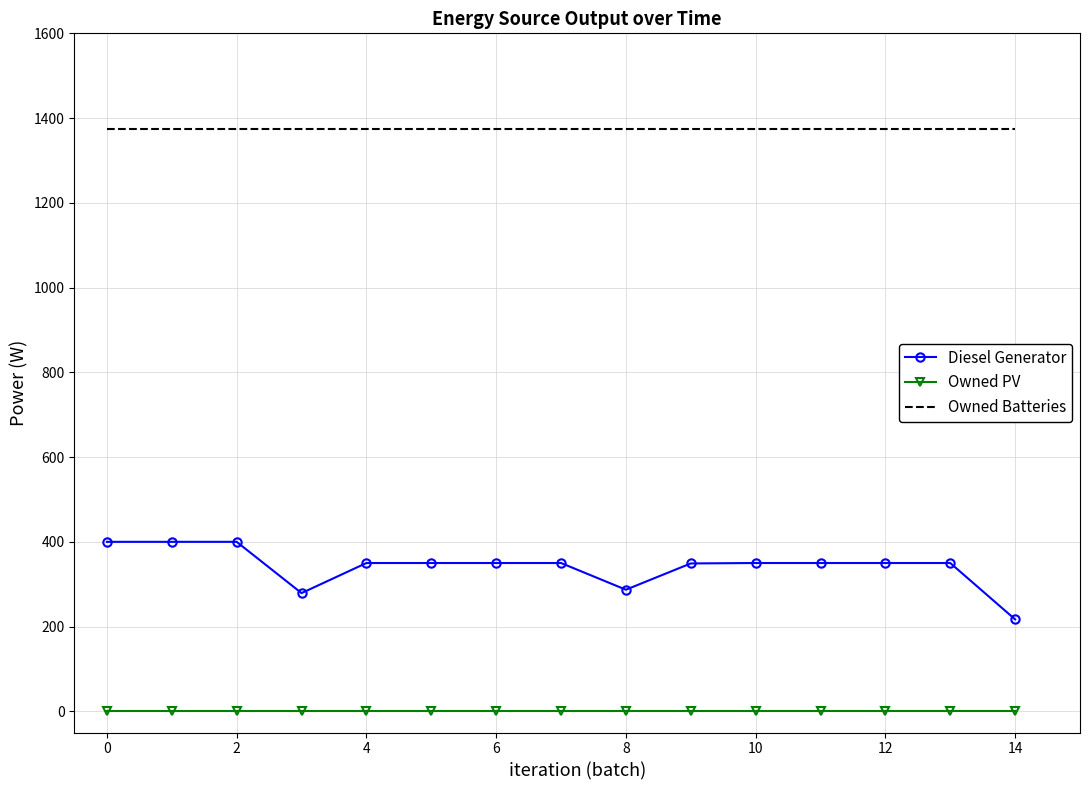

True or false: Owned Batteries and Owned PV intersect in this chart.

False